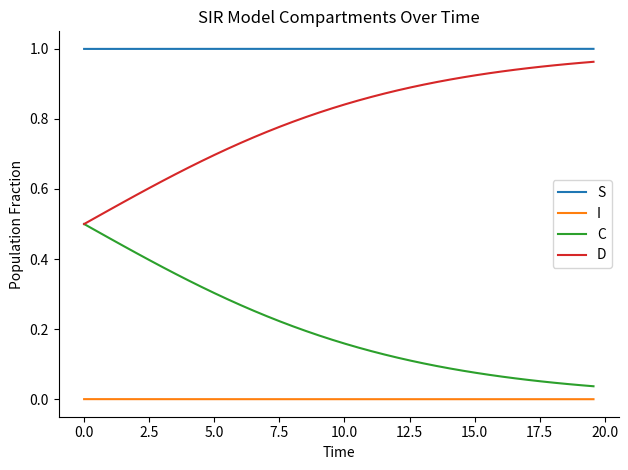

Which series has the largest total across all categories?

S